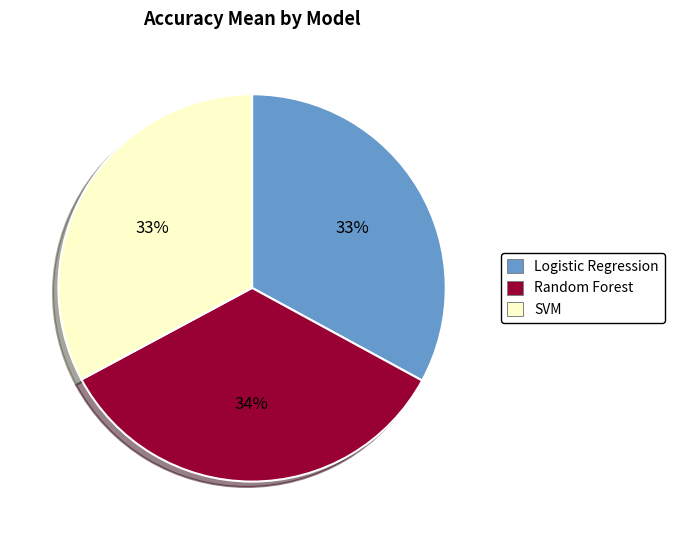

Combined, do Random Forest and Logistic Regression account for over 50%?

Yes